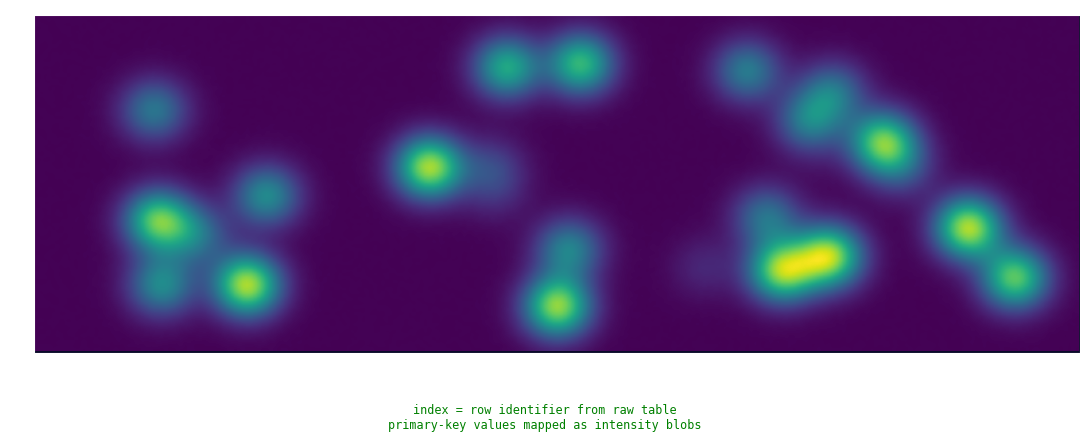

What is the maximum value shown in the chart?

18608711